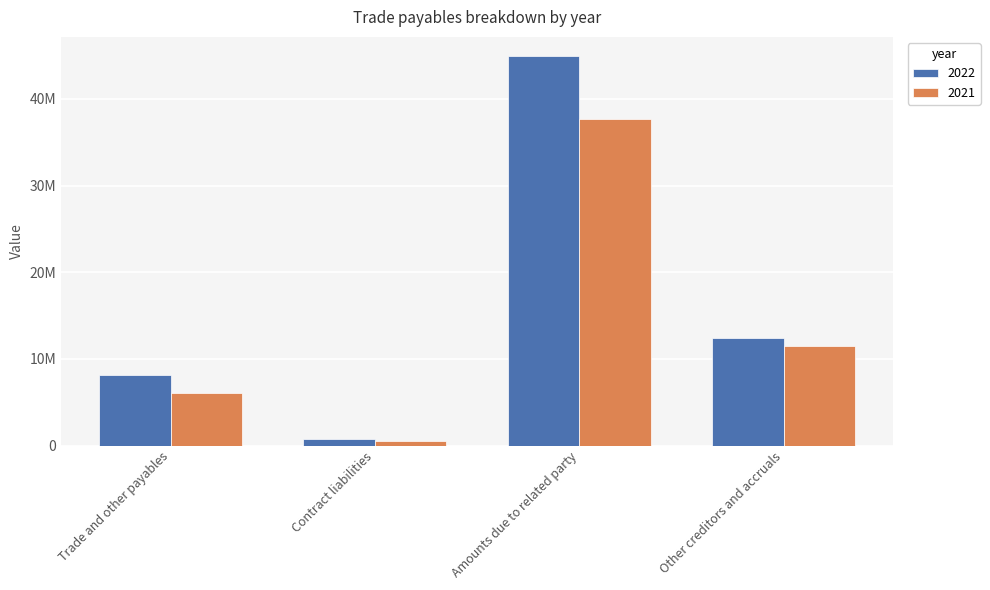

Which series changed the most between Contract liabilities and Other creditors and accruals?

2022